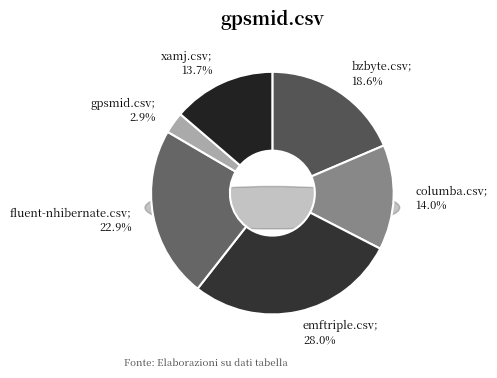

To the nearest percent, what portion does fluent-nhibernate.csv represent?

23%